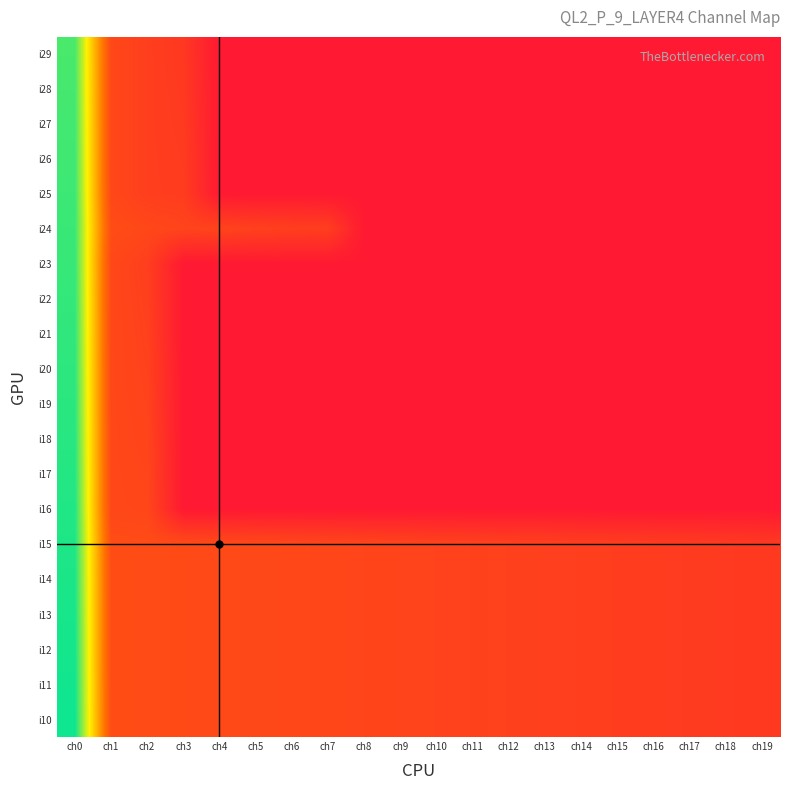

At how many categories does at least one series exceed 84?

1